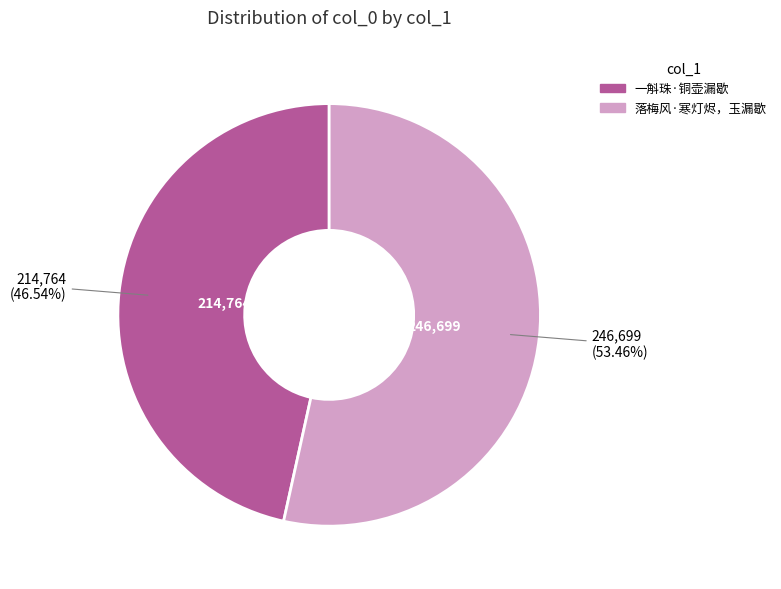

Is the sum of 落梅风·寒灯烬，玉漏歇 and 一斛珠·铜壶漏歇 greater than half?

Yes